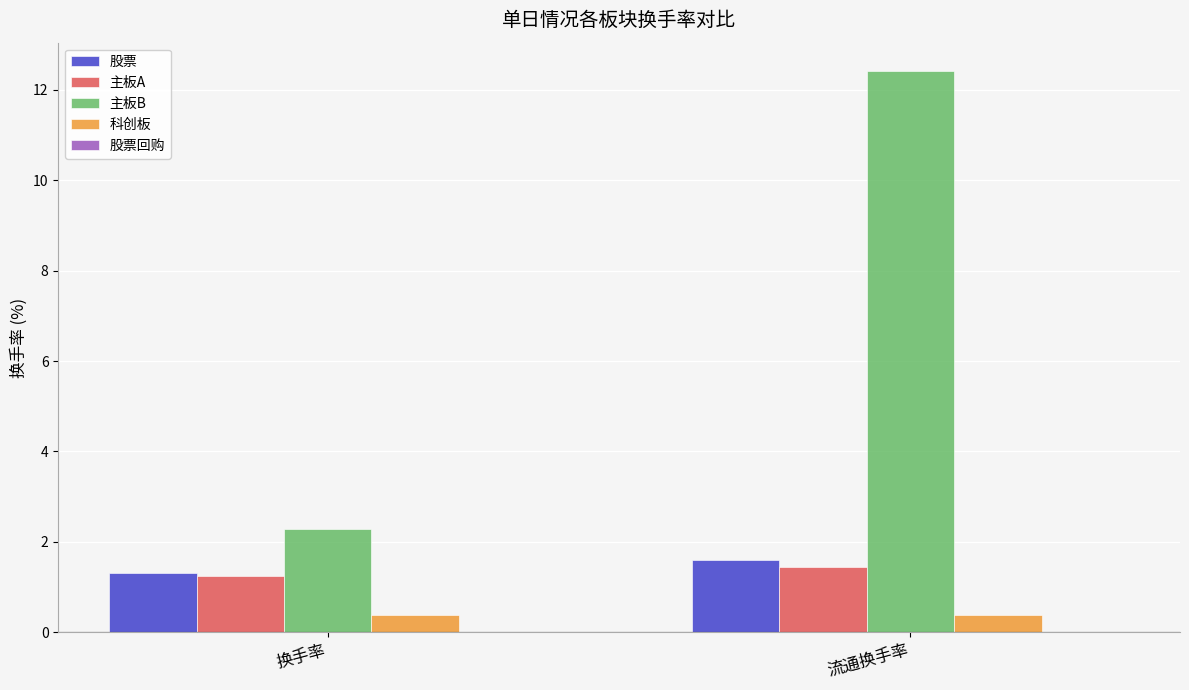

What position from the left is 换手率?

1